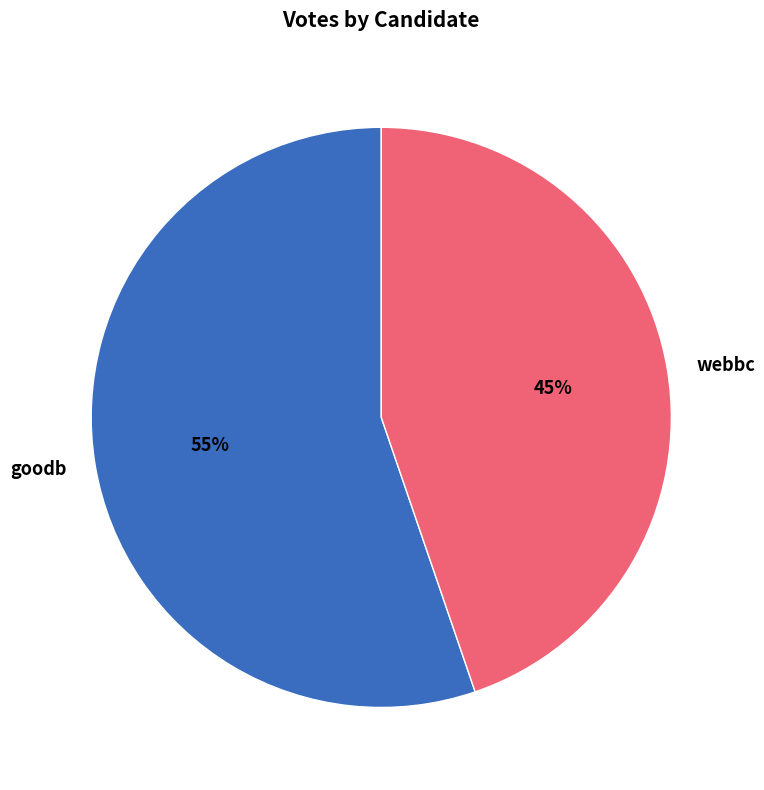

Is goodb the majority of the pie?

Yes